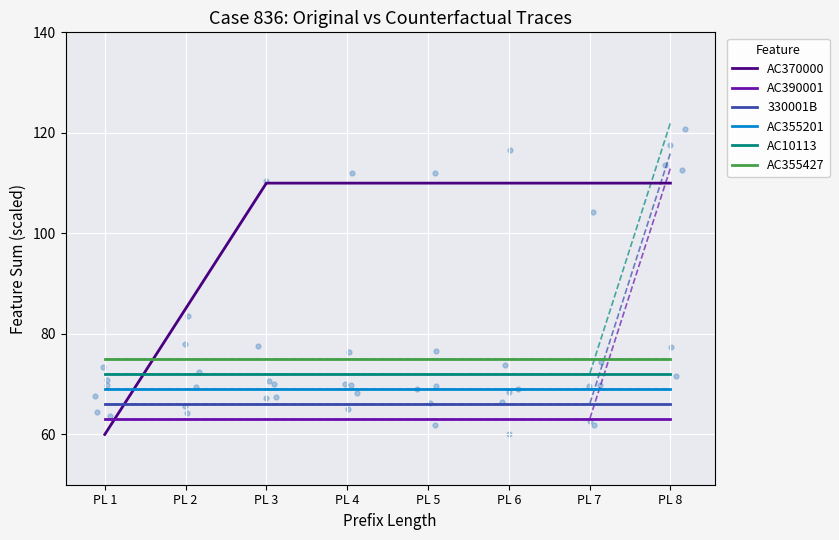

At which category is the sum across all series the highest?

PL 3